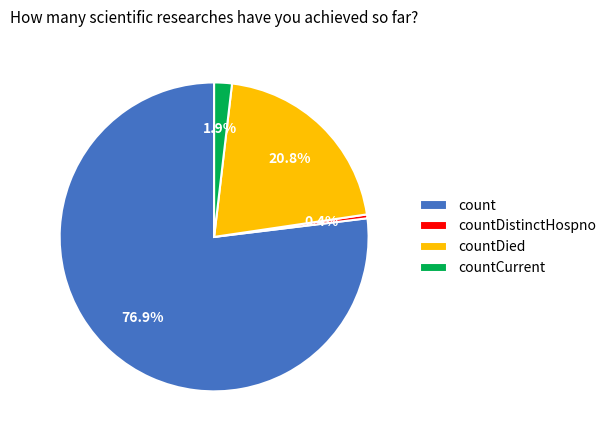

What is the smallest slice in the pie chart?

countDistinctHospno